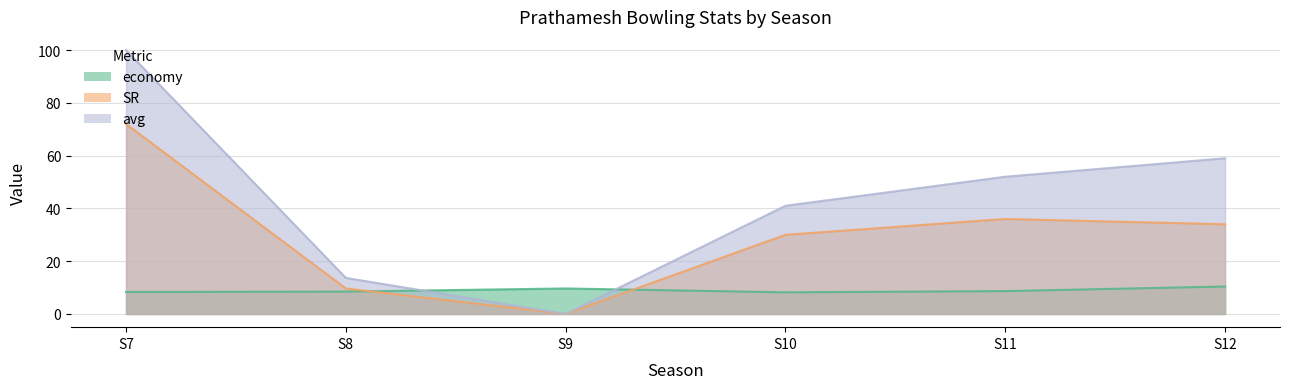

What is the spread (max minus min) of values at S10?

32.8